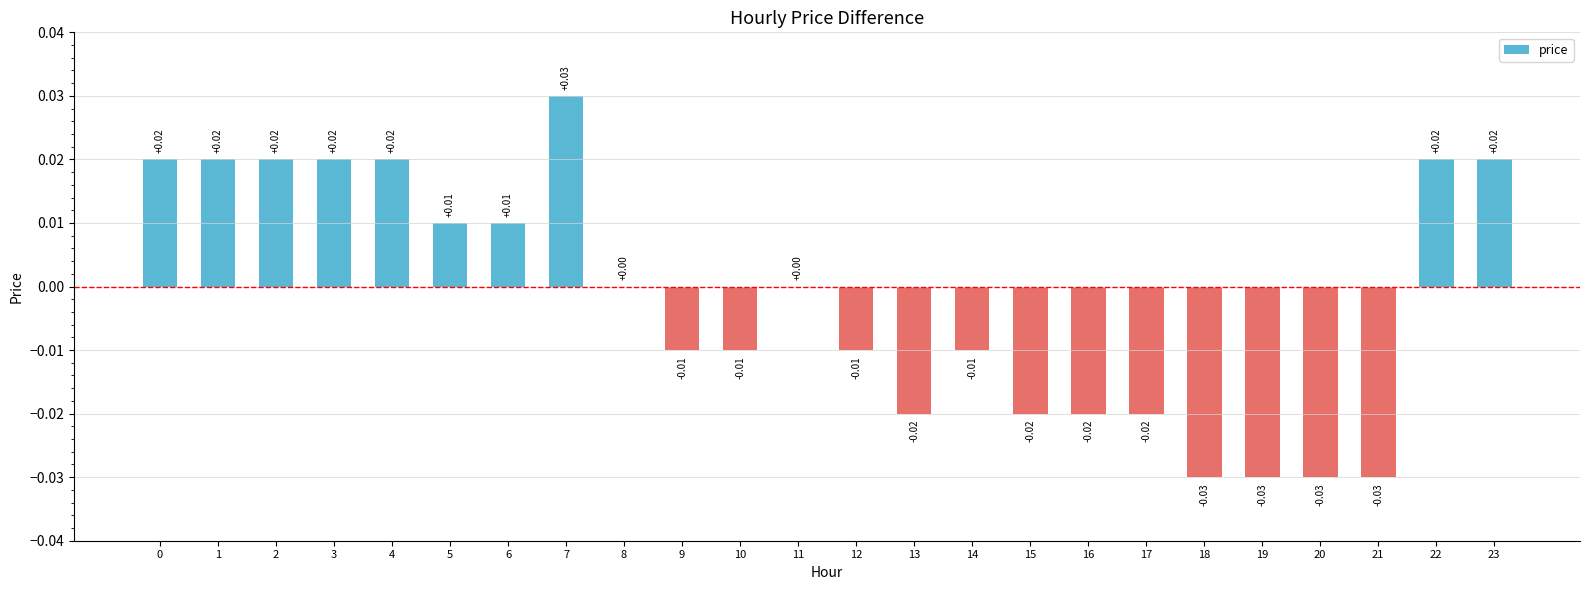

Between 10 and 3, which is larger?

3